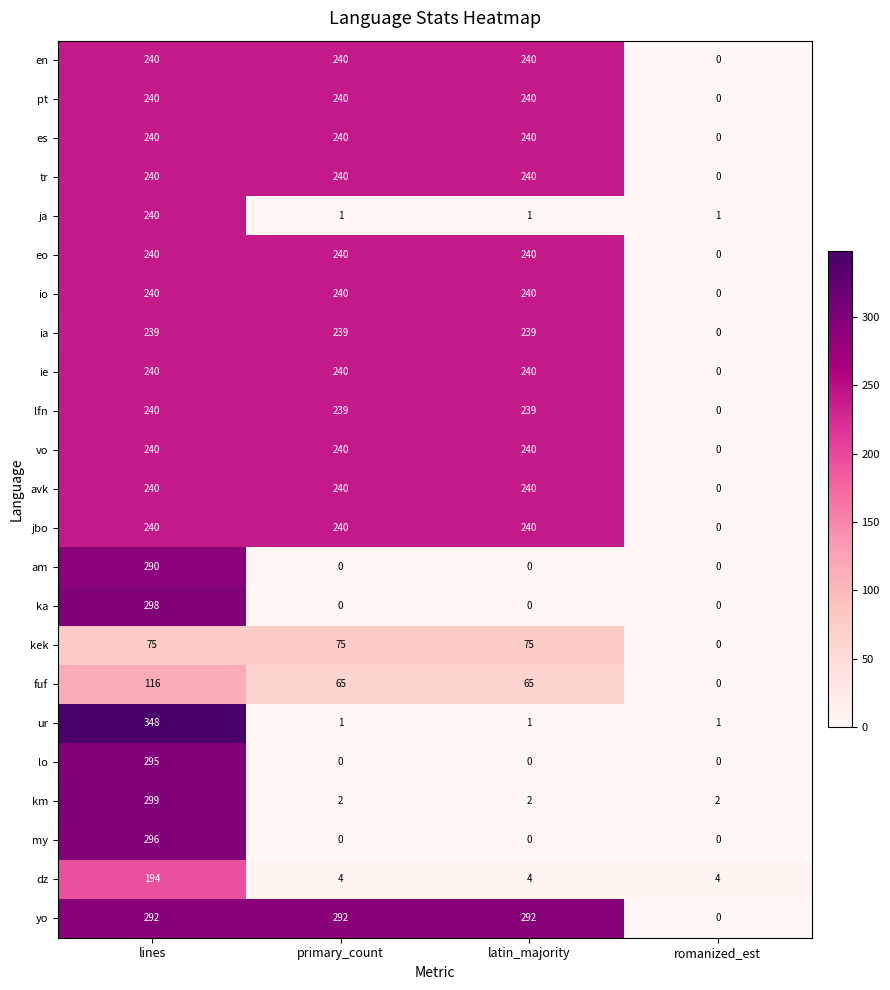

What is the maximum value for io?

240